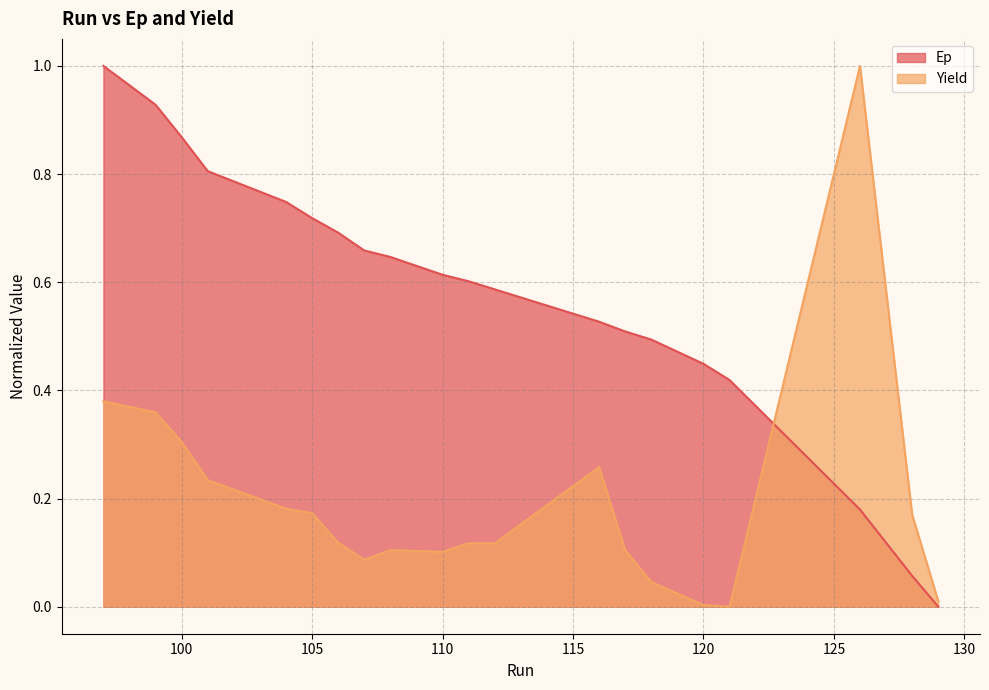

Where is Yield nearest to the value 0?

121